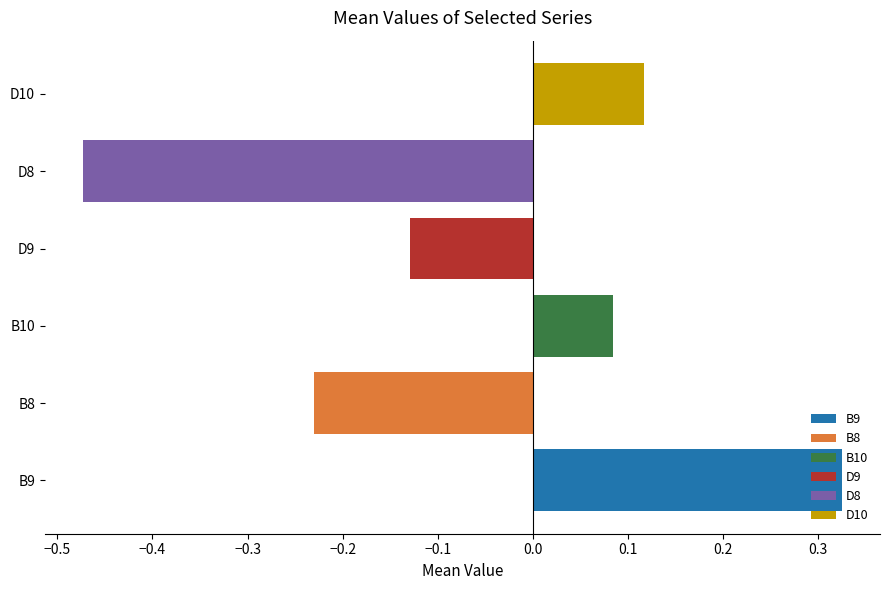

What are all the series names shown in the legend?

B9, B8, B10, D9, D8, D10